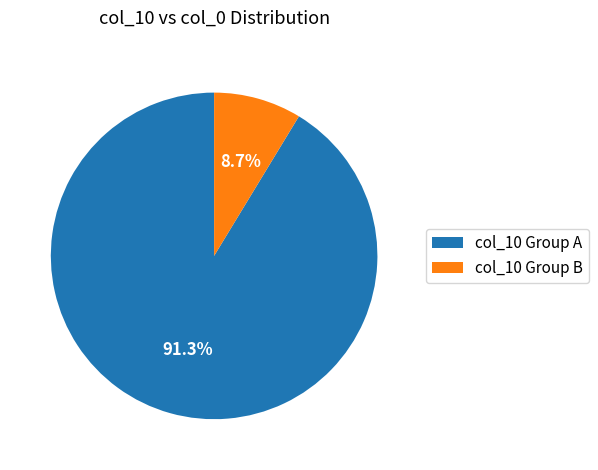

Rank the categories by value from highest to lowest.

col_10 Group A, col_10 Group B